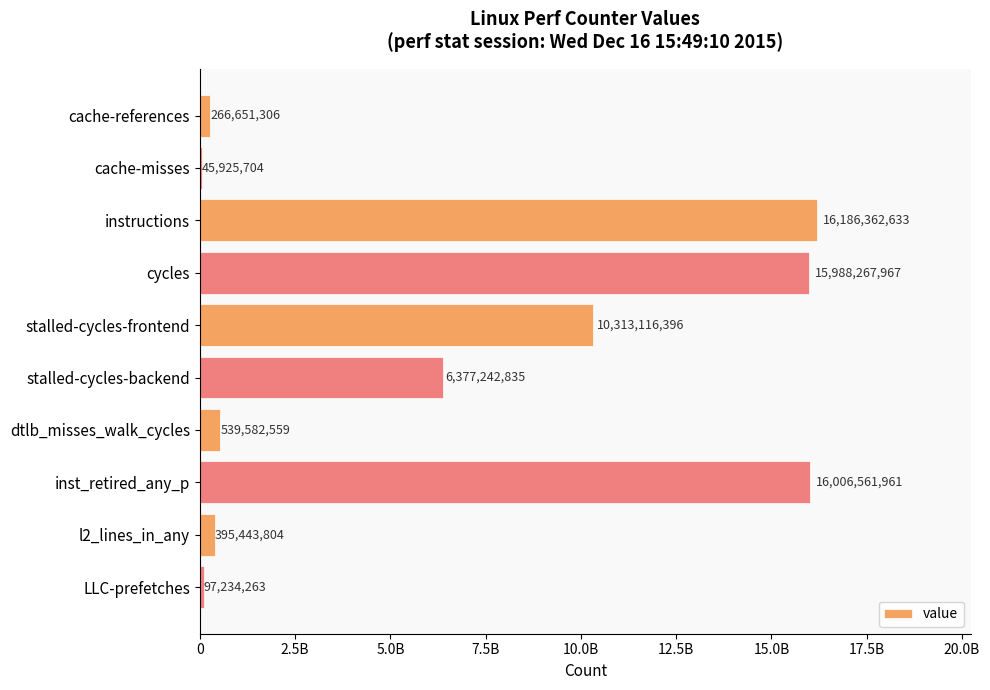

Are the bars horizontal?

Yes